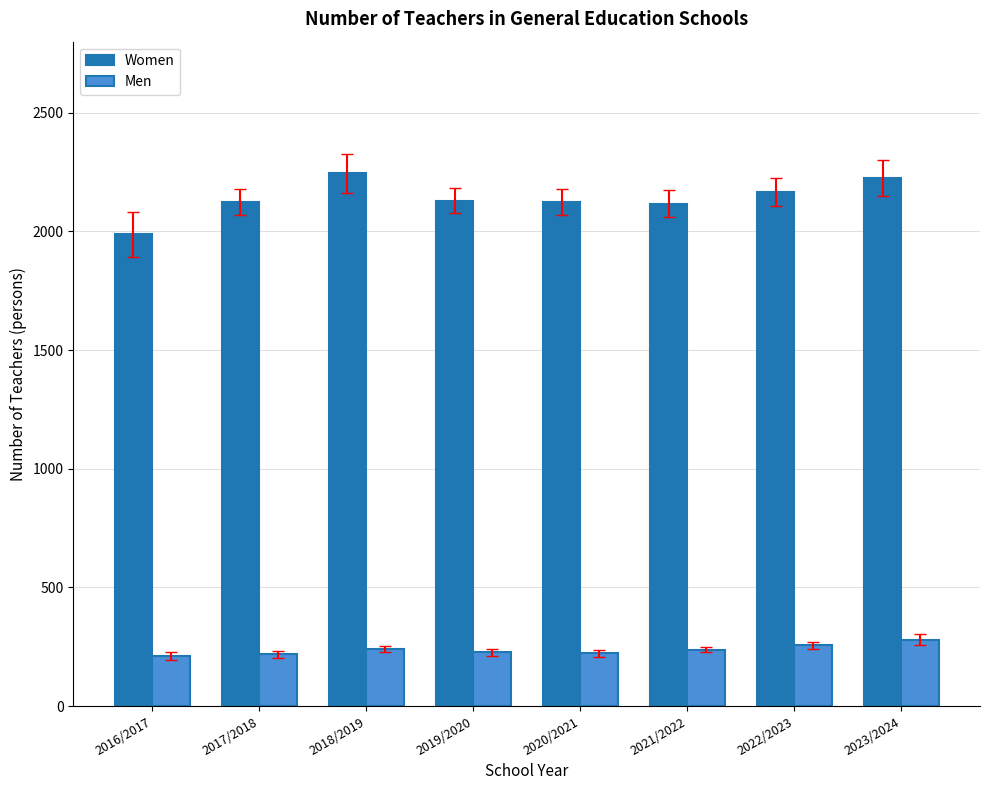

How many groups of bars are there?

8